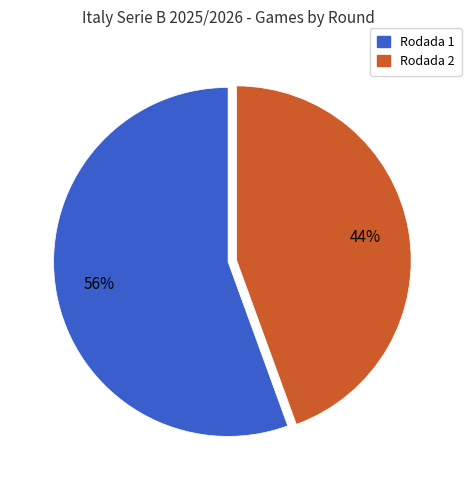

True or false: Rodada 1 accounts for 41% of the total.

False